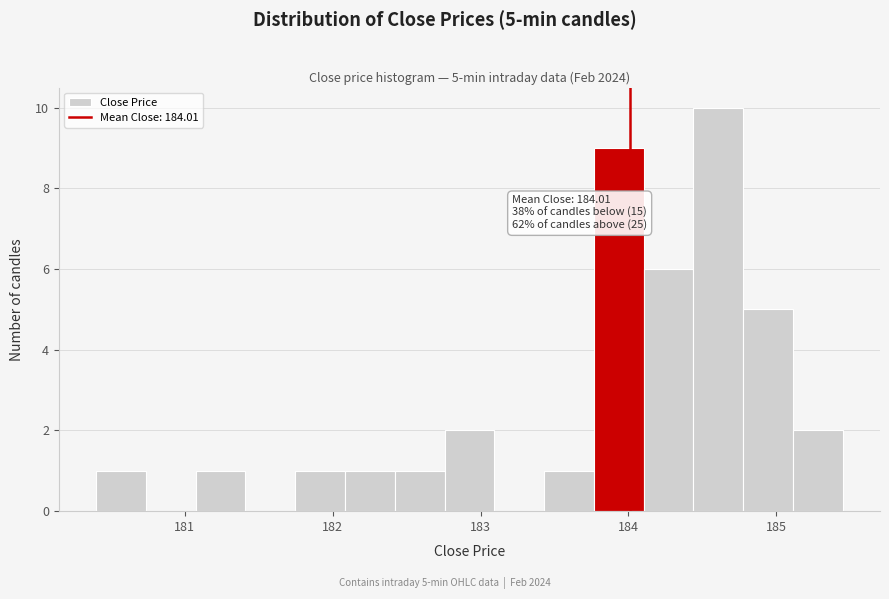

Read against the x-axis, roughly where is the centre of the tallest bar?

184.6